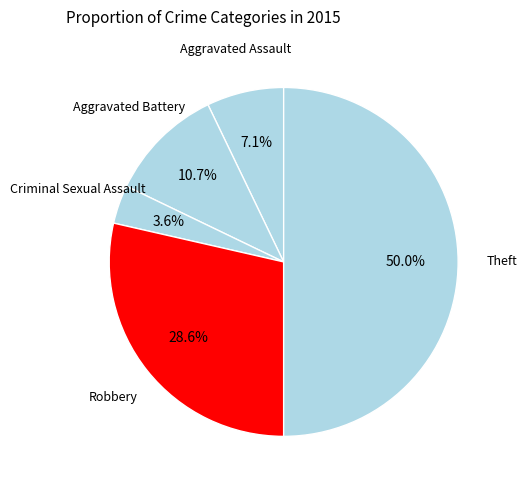

Does Aggravated Battery represent more than half of the total?

No